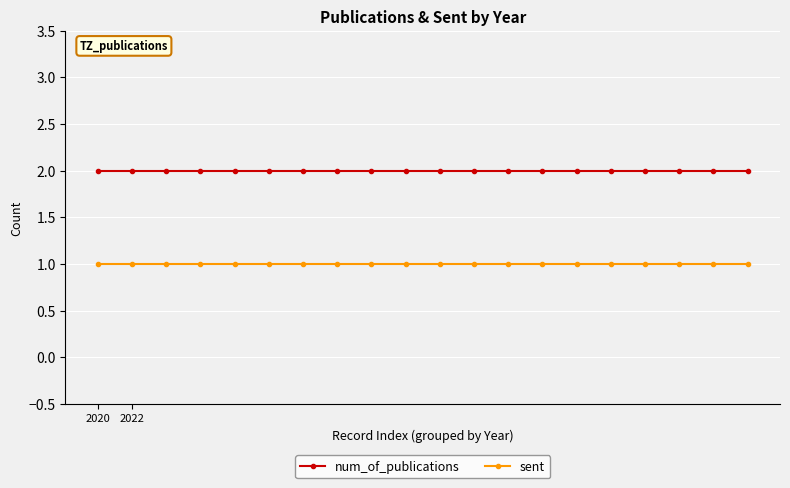

At how many categories does at least one series exceed 1?

20